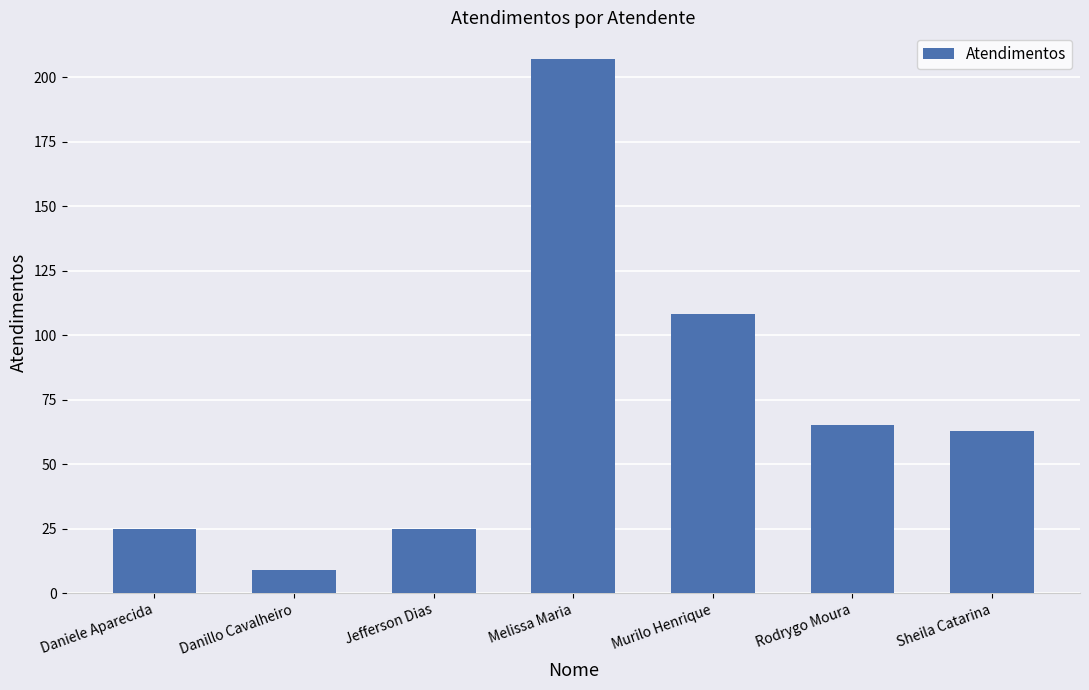

Read the value at Jefferson Dias.

25